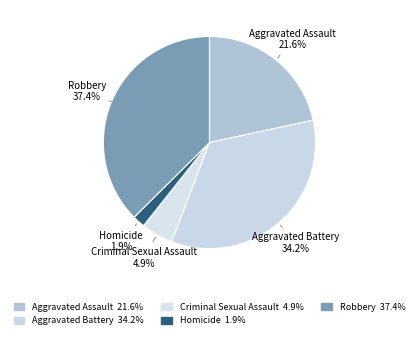

How many segments does this pie chart have?

5